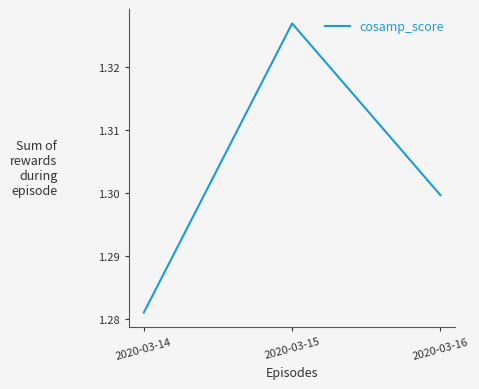

What is the sum of all values?

3.9